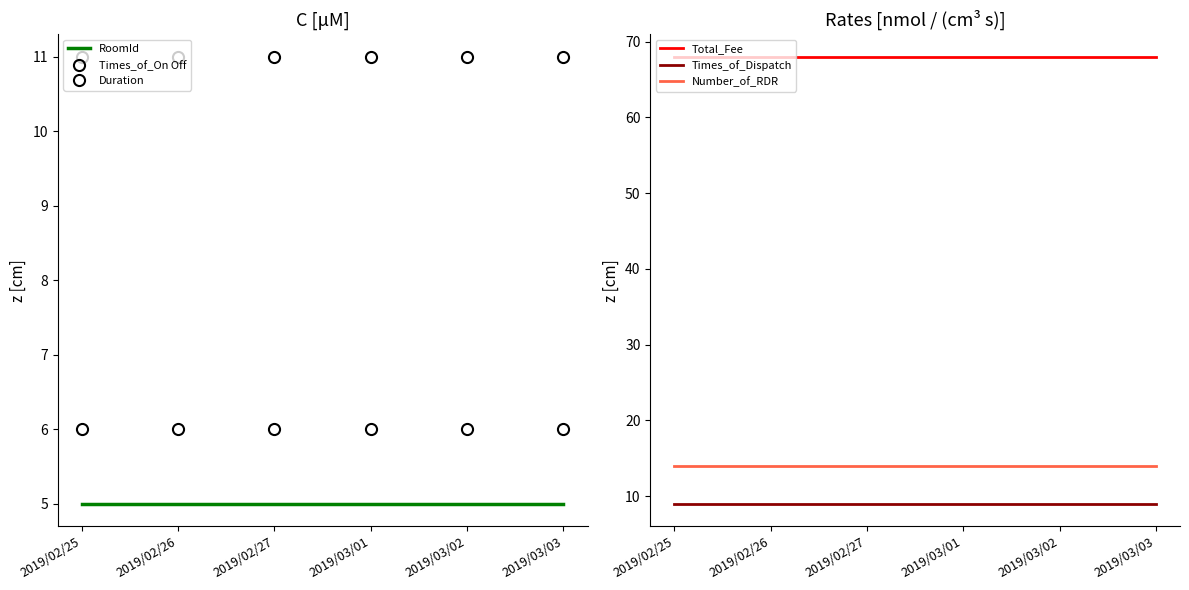

True or false: Total_Fee has a value of 68 at 2019/02/25.

True